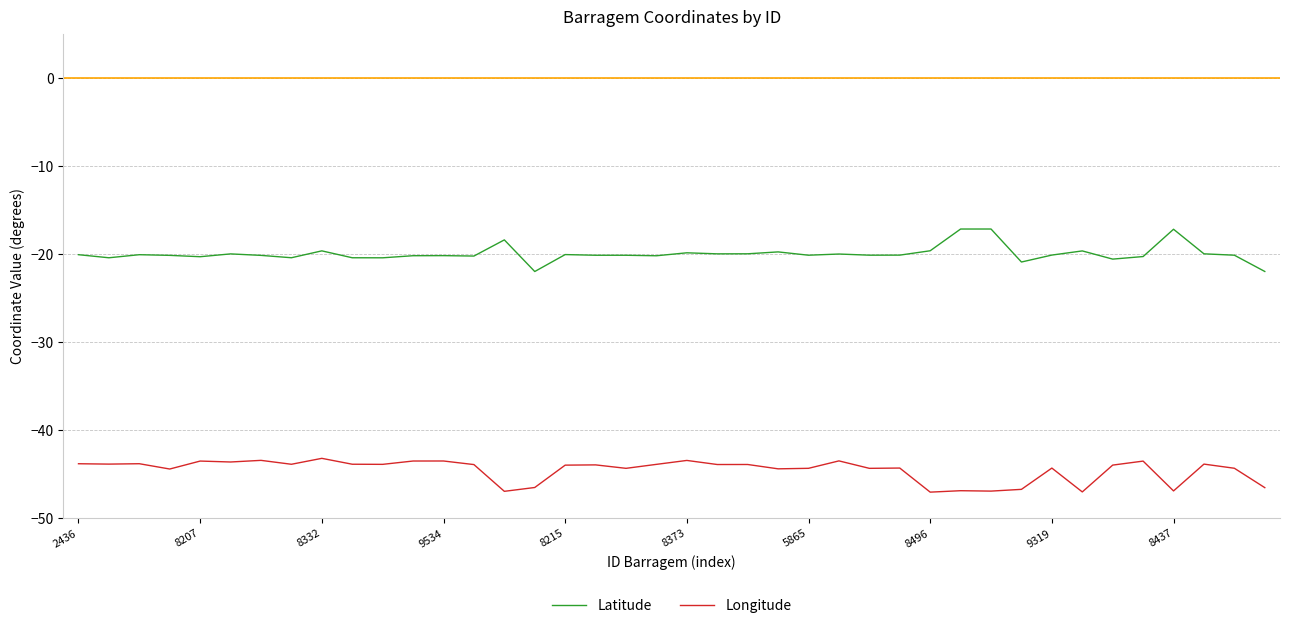

True or false: Longitude and Latitude cross at least once.

False